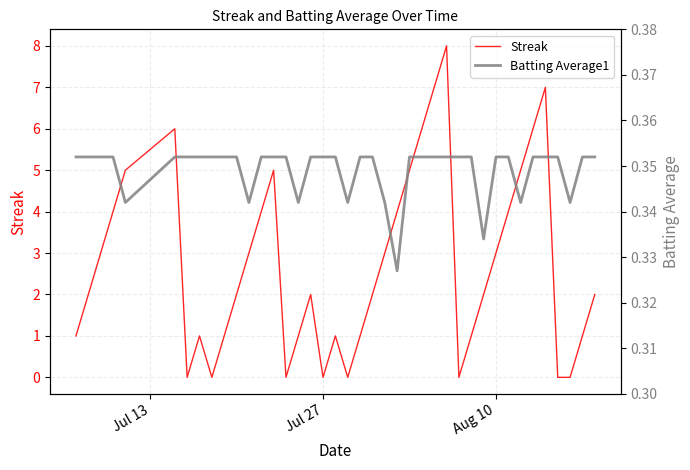

True or false: Batting Average1 has more than 1 interior local peaks.

False